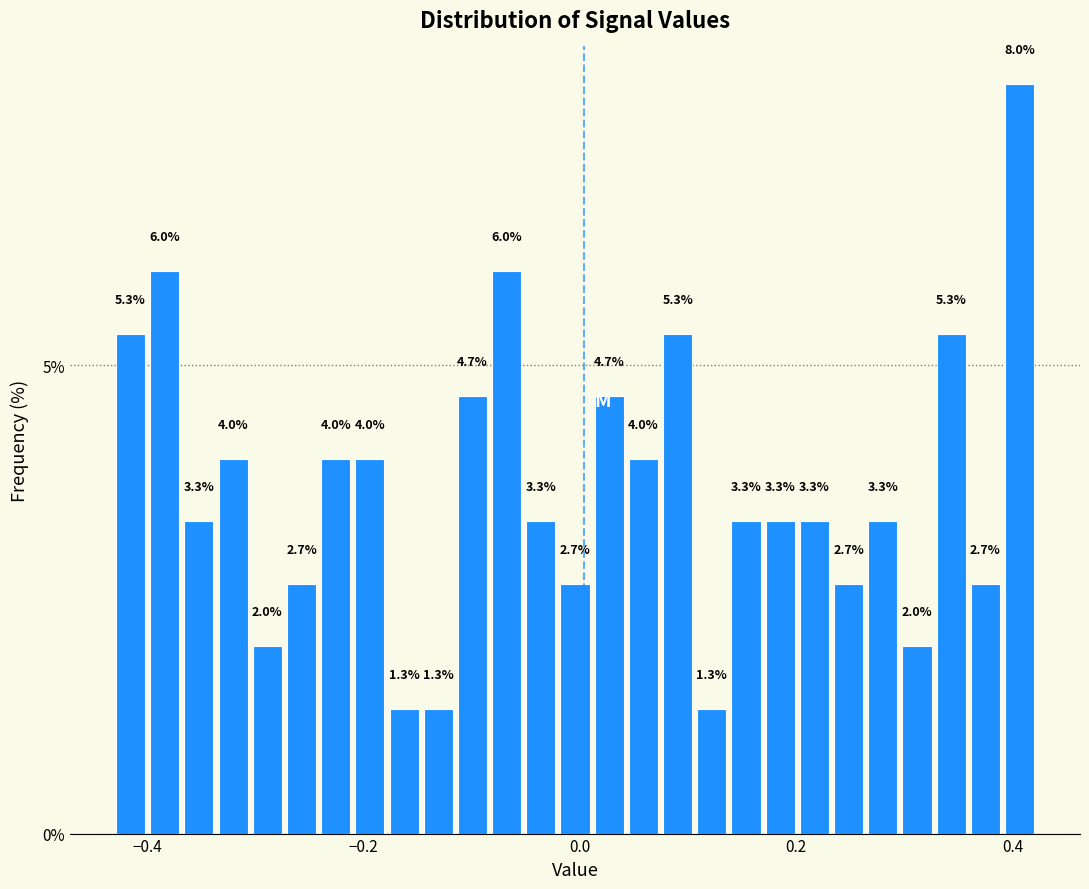

Around what value on the x-axis is the tallest bar? Give the approximate position of its centre, as read against the axis.

0.40